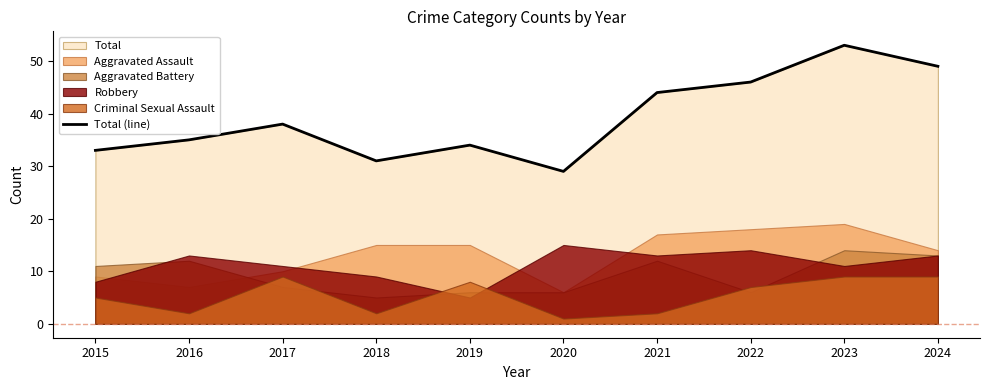

List the labels in order of value, smallest first.

2020, 2018, 2015, 2019, 2016, 2017, 2021, 2022, 2024, 2023